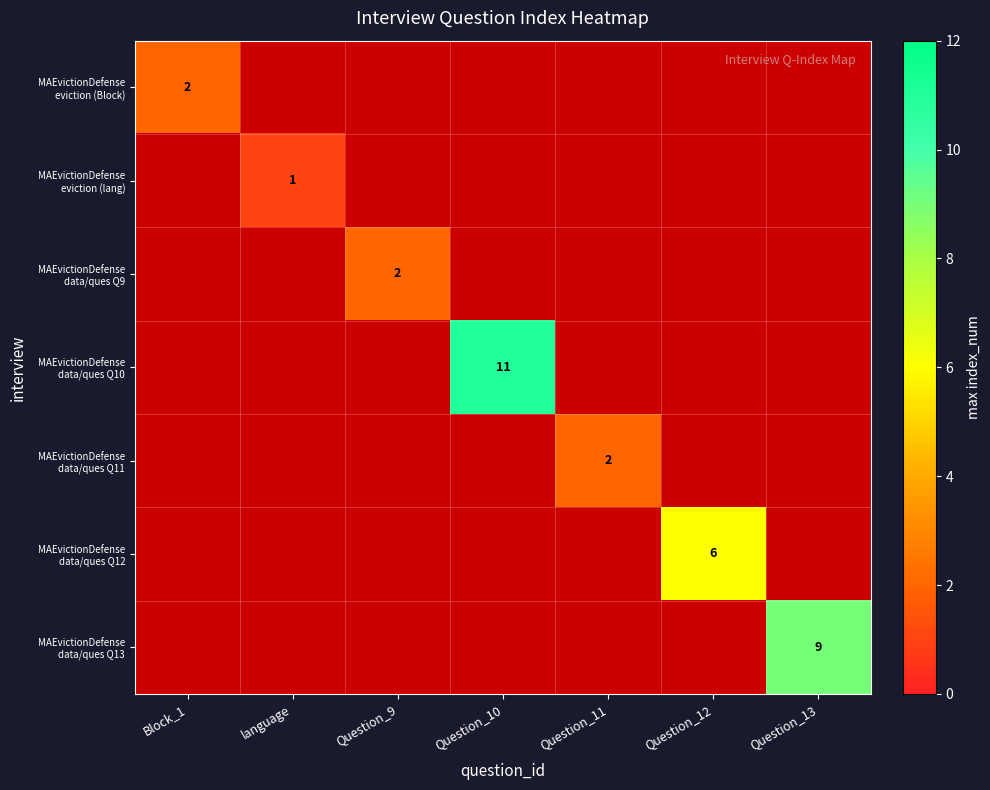

What is the difference between the maximum and second lowest values in the MAEvictionDefense eviction (lang) series?

2